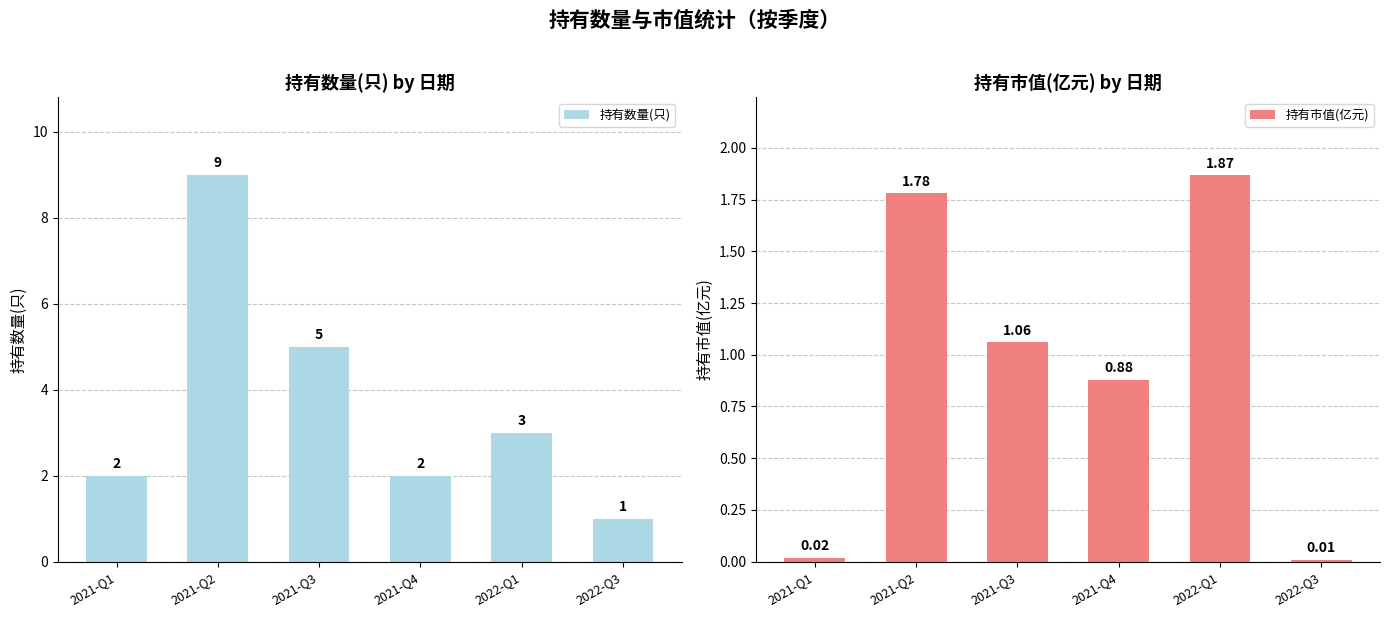

What is the difference between the second highest and second lowest values in the 持有数量(只) series?

3